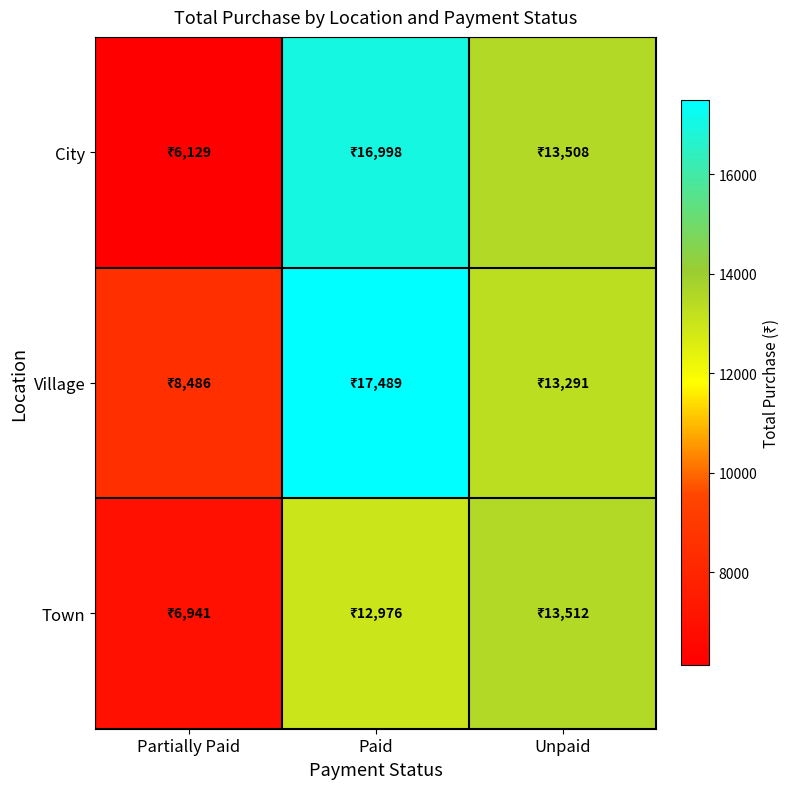

At how many categories does at least one series exceed 8252?

3